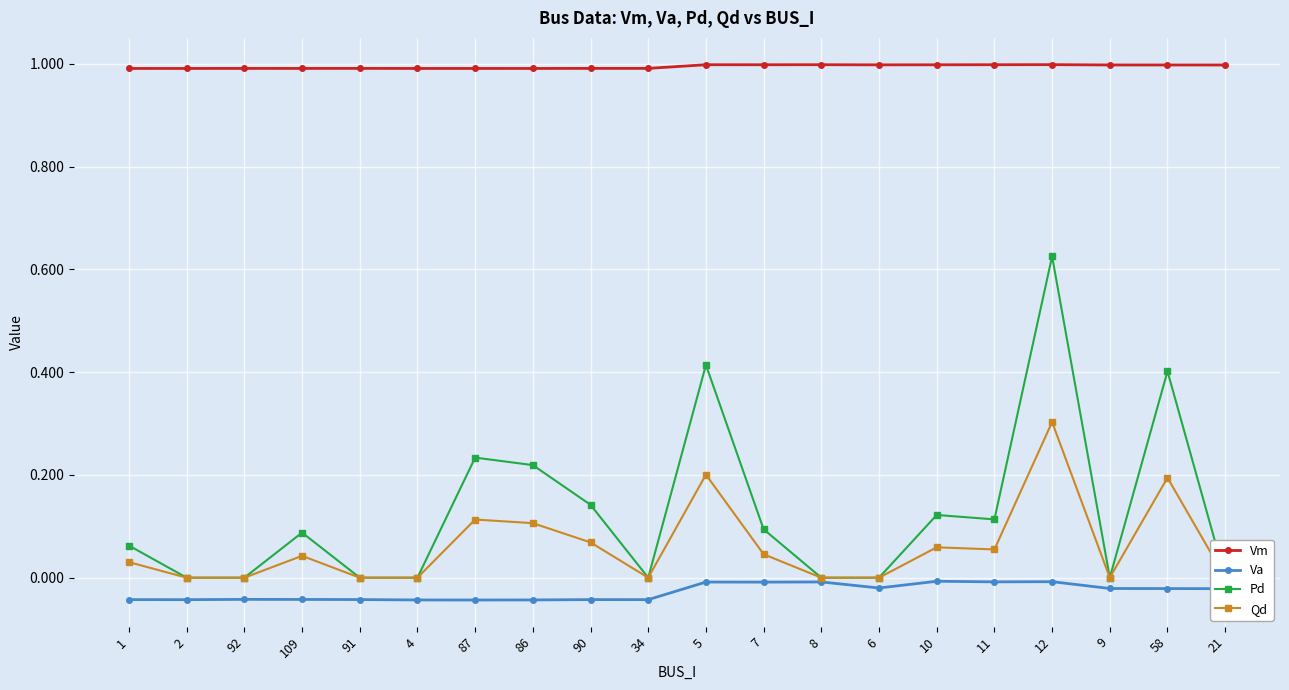

Which series has the largest total across all categories?

Vm